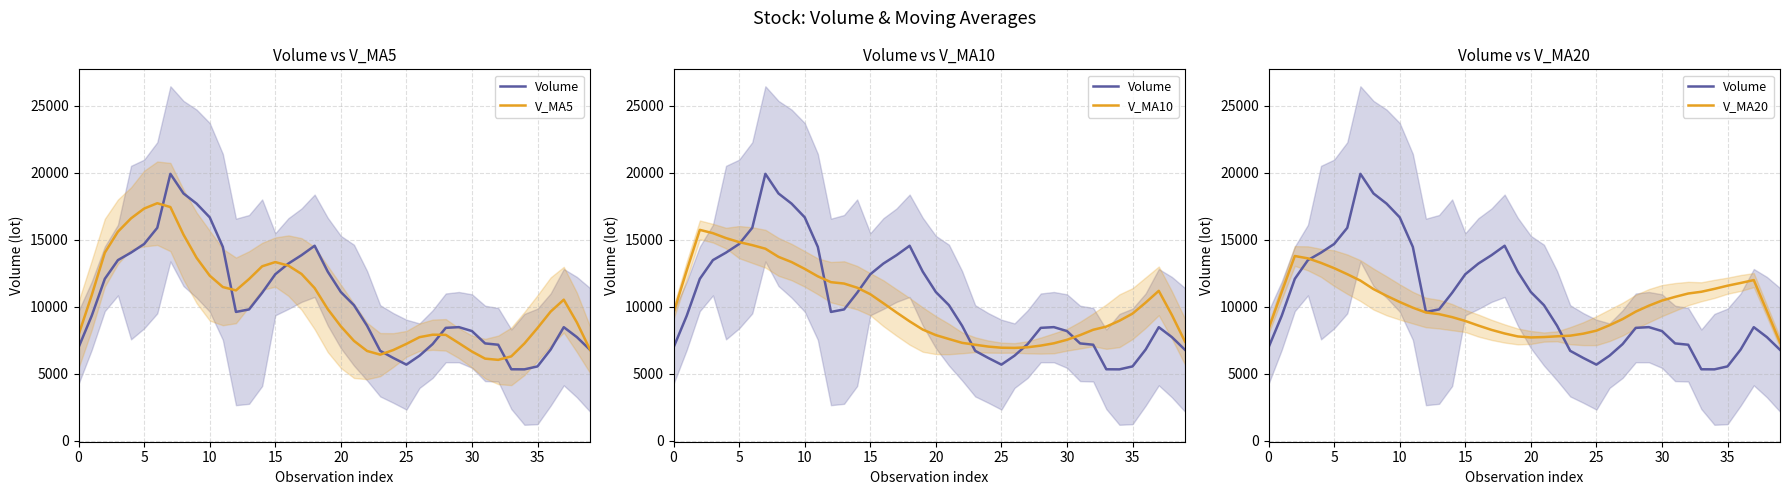

How many data points does each series have?

40